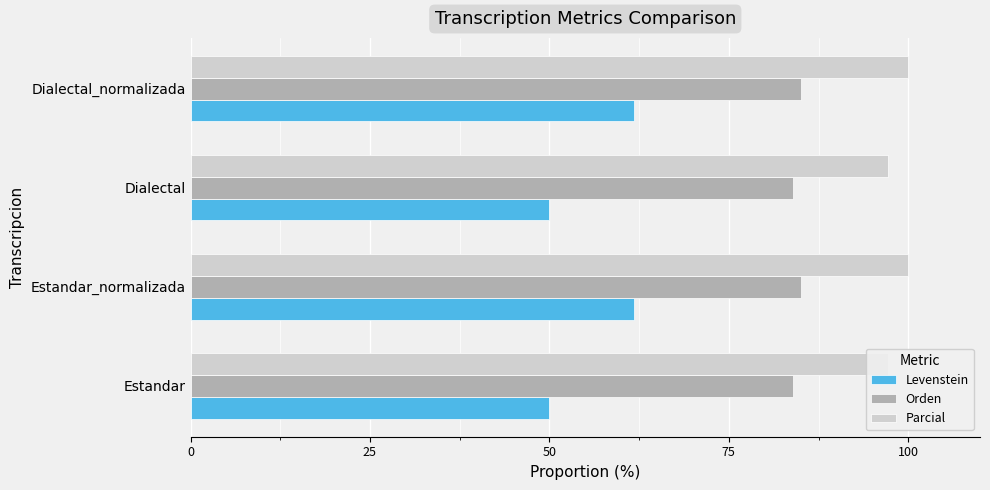

What is the approximate value of Levenstein at 25?

61.8